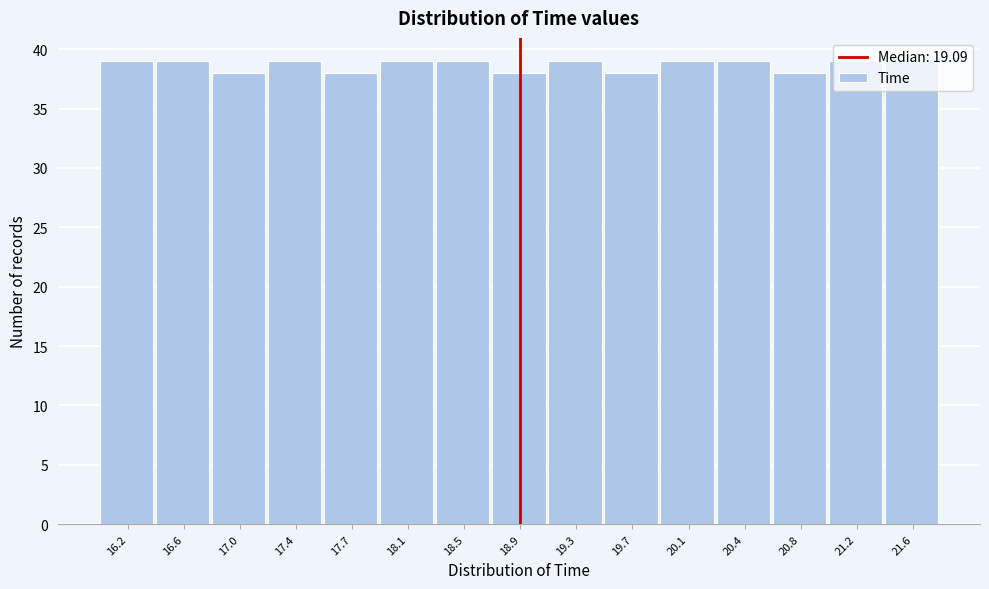

The value at 21.6 is 39. True or false?

True